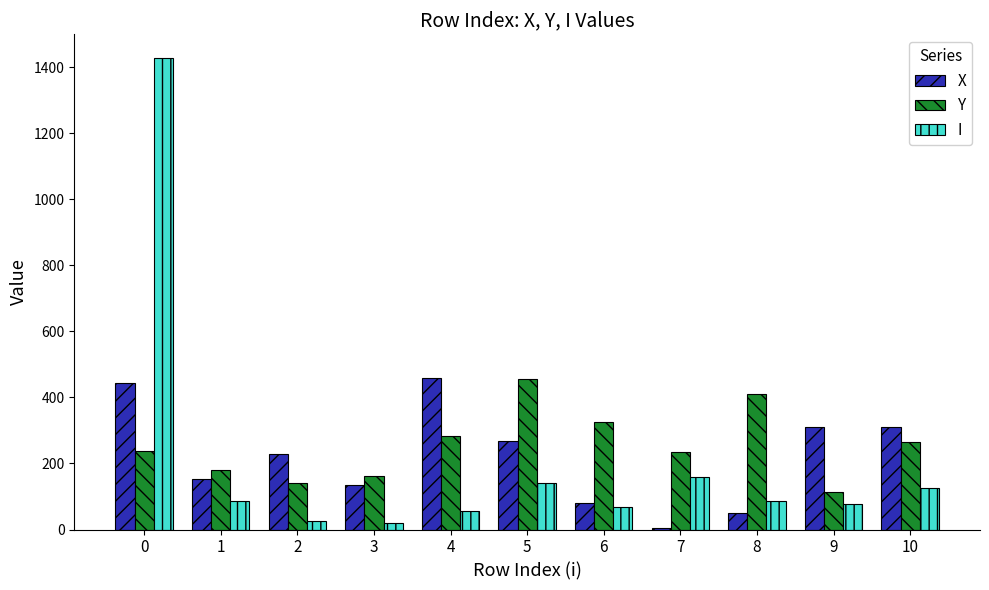

Which series has the largest range (max minus min)?

I